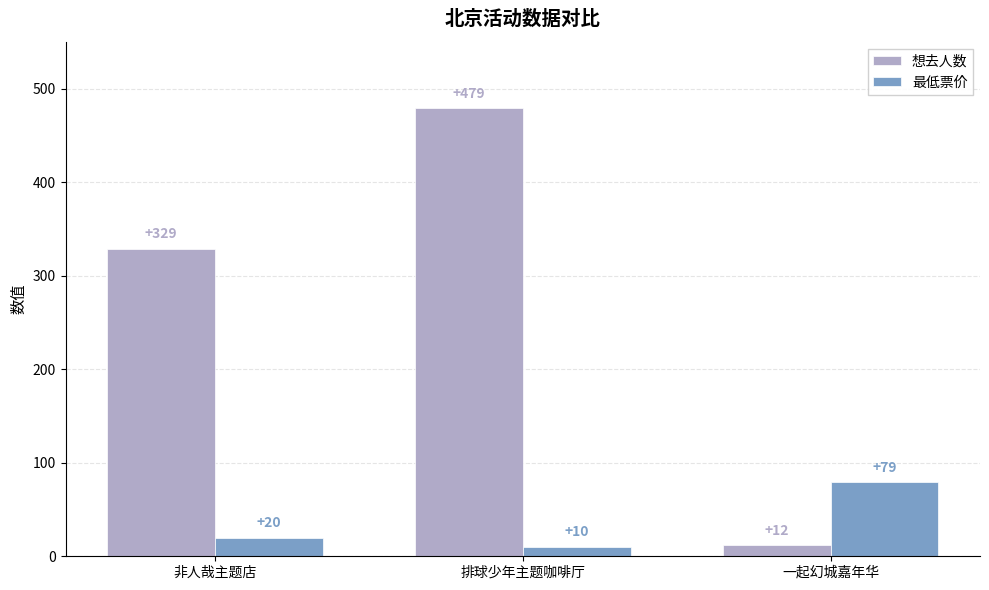

At which category is the sum across all series the highest?

排球少年主题咖啡厅